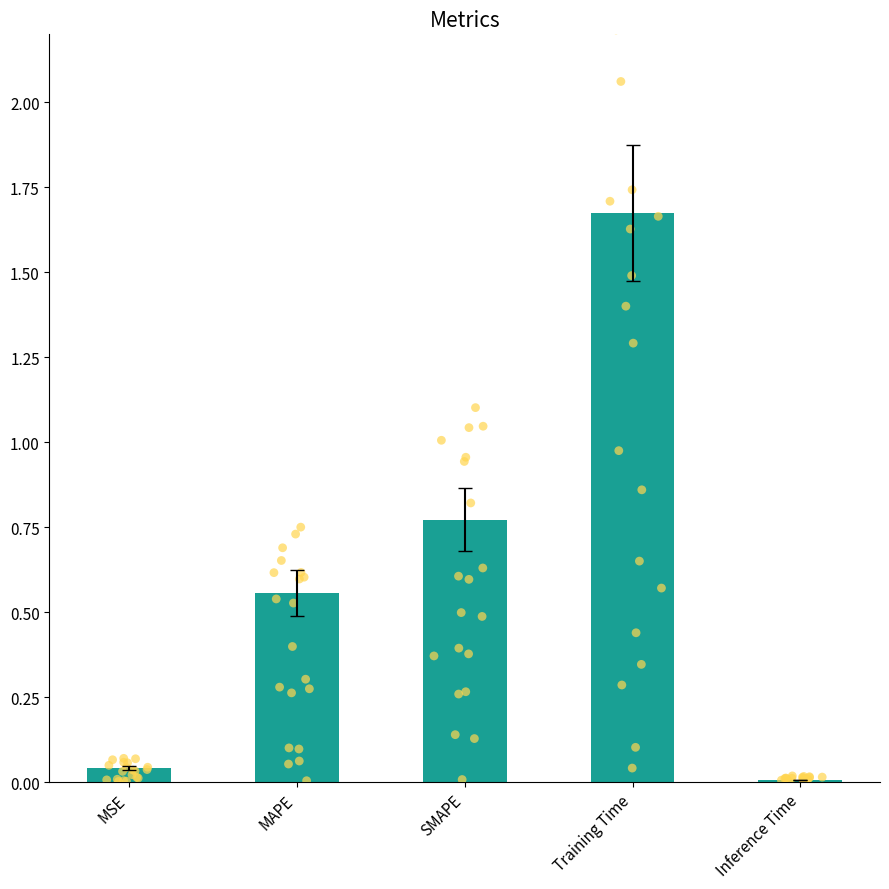

What is the change in value from SMAPE to Training Time?

+0.9